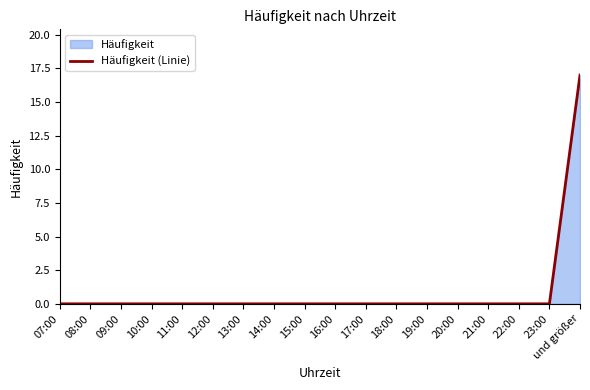

Does the chart have visible grid lines?

No